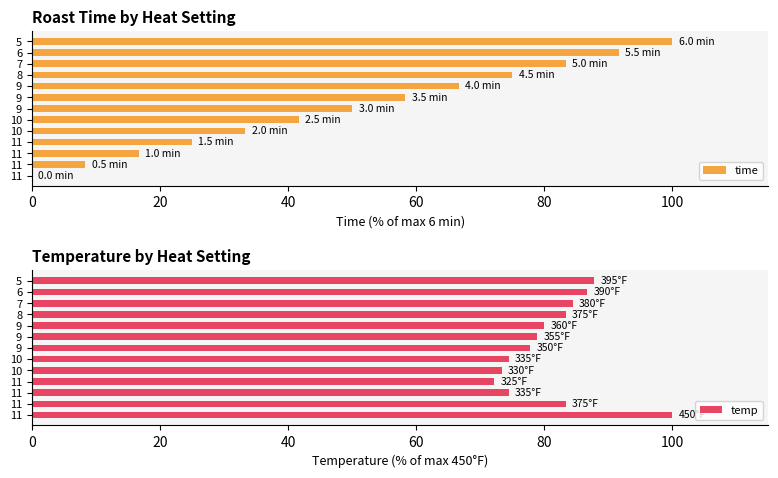

Count the number of data series in this chart.

2